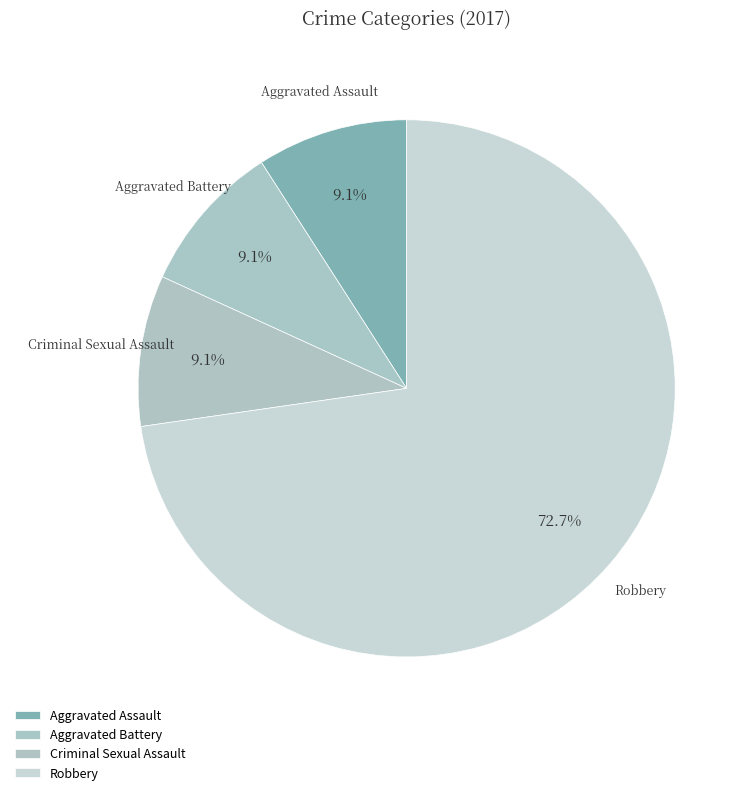

What is the largest slice in the pie chart?

Robbery